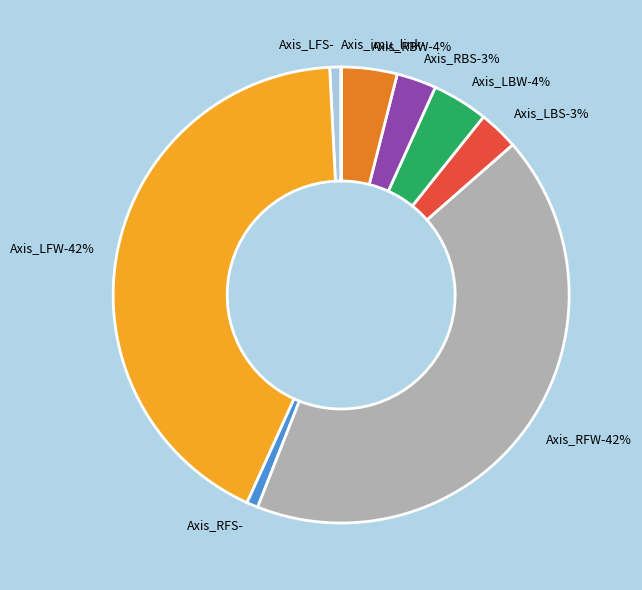

To the nearest percent, what is the difference between the largest and smallest slice percentages?

42%